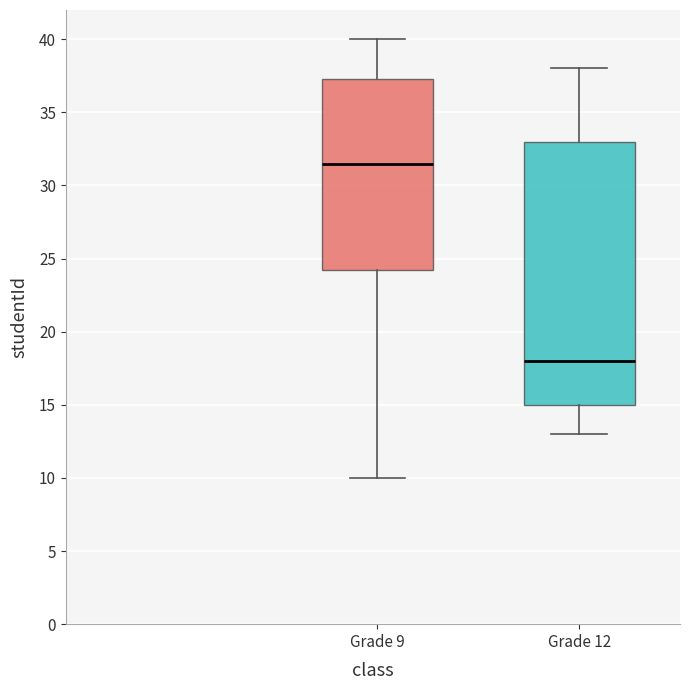

Reading left to right, read every box against the y-axis: the position of its median line, the range the box covers, and the ends of its whiskers. The values are not printed on the chart, so give them approximately, as read against the axis.

Grade 9: median 31.5, box 24.5 to 37.5, whiskers 10.0 to 40.0
Grade 12: median 18.0, box 15.0 to 33.0, whiskers 13.0 to 38.0